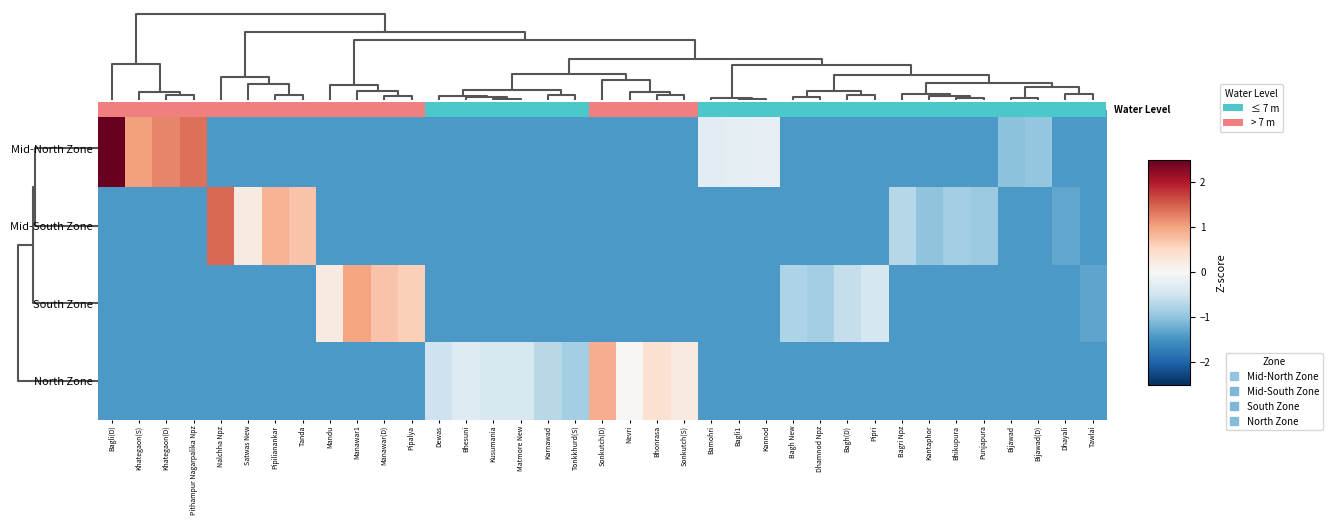

What is the sum of all South Zone values?

-41.6